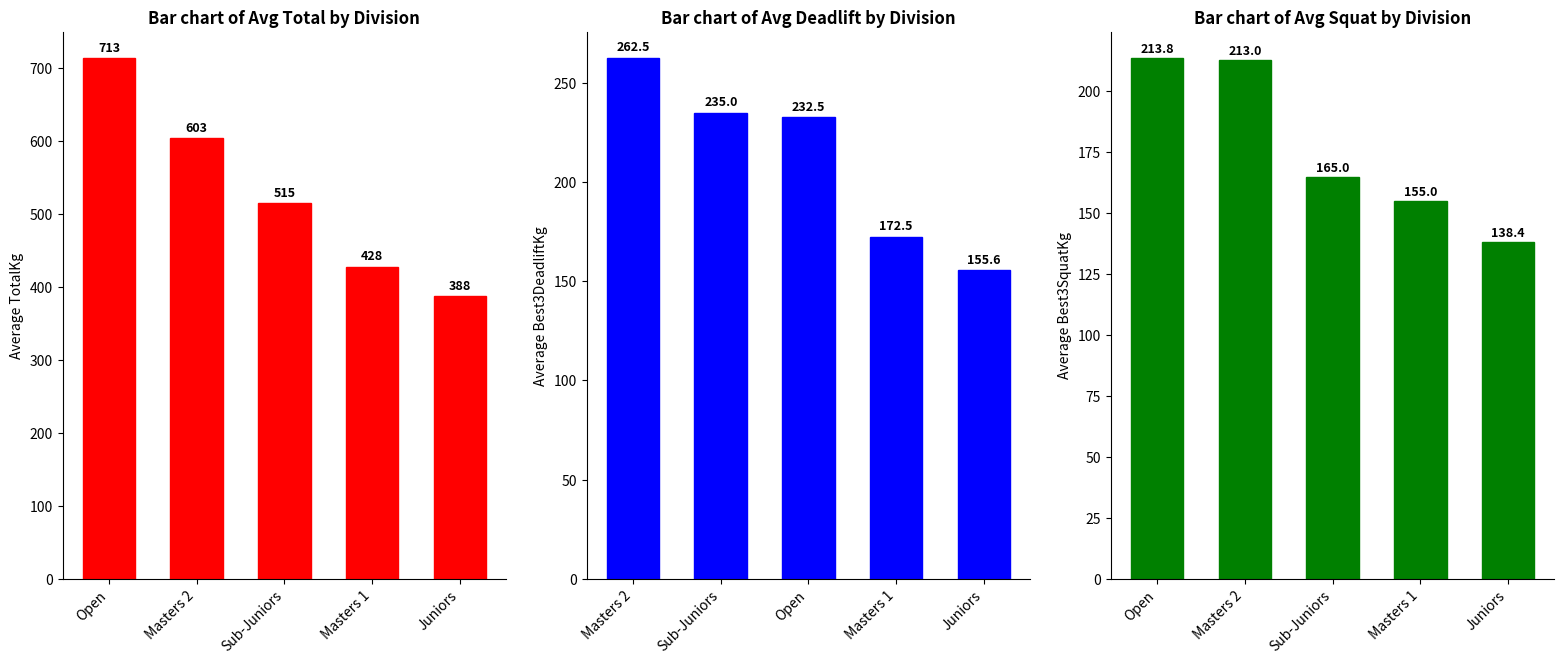

What position from the left is Open?

1